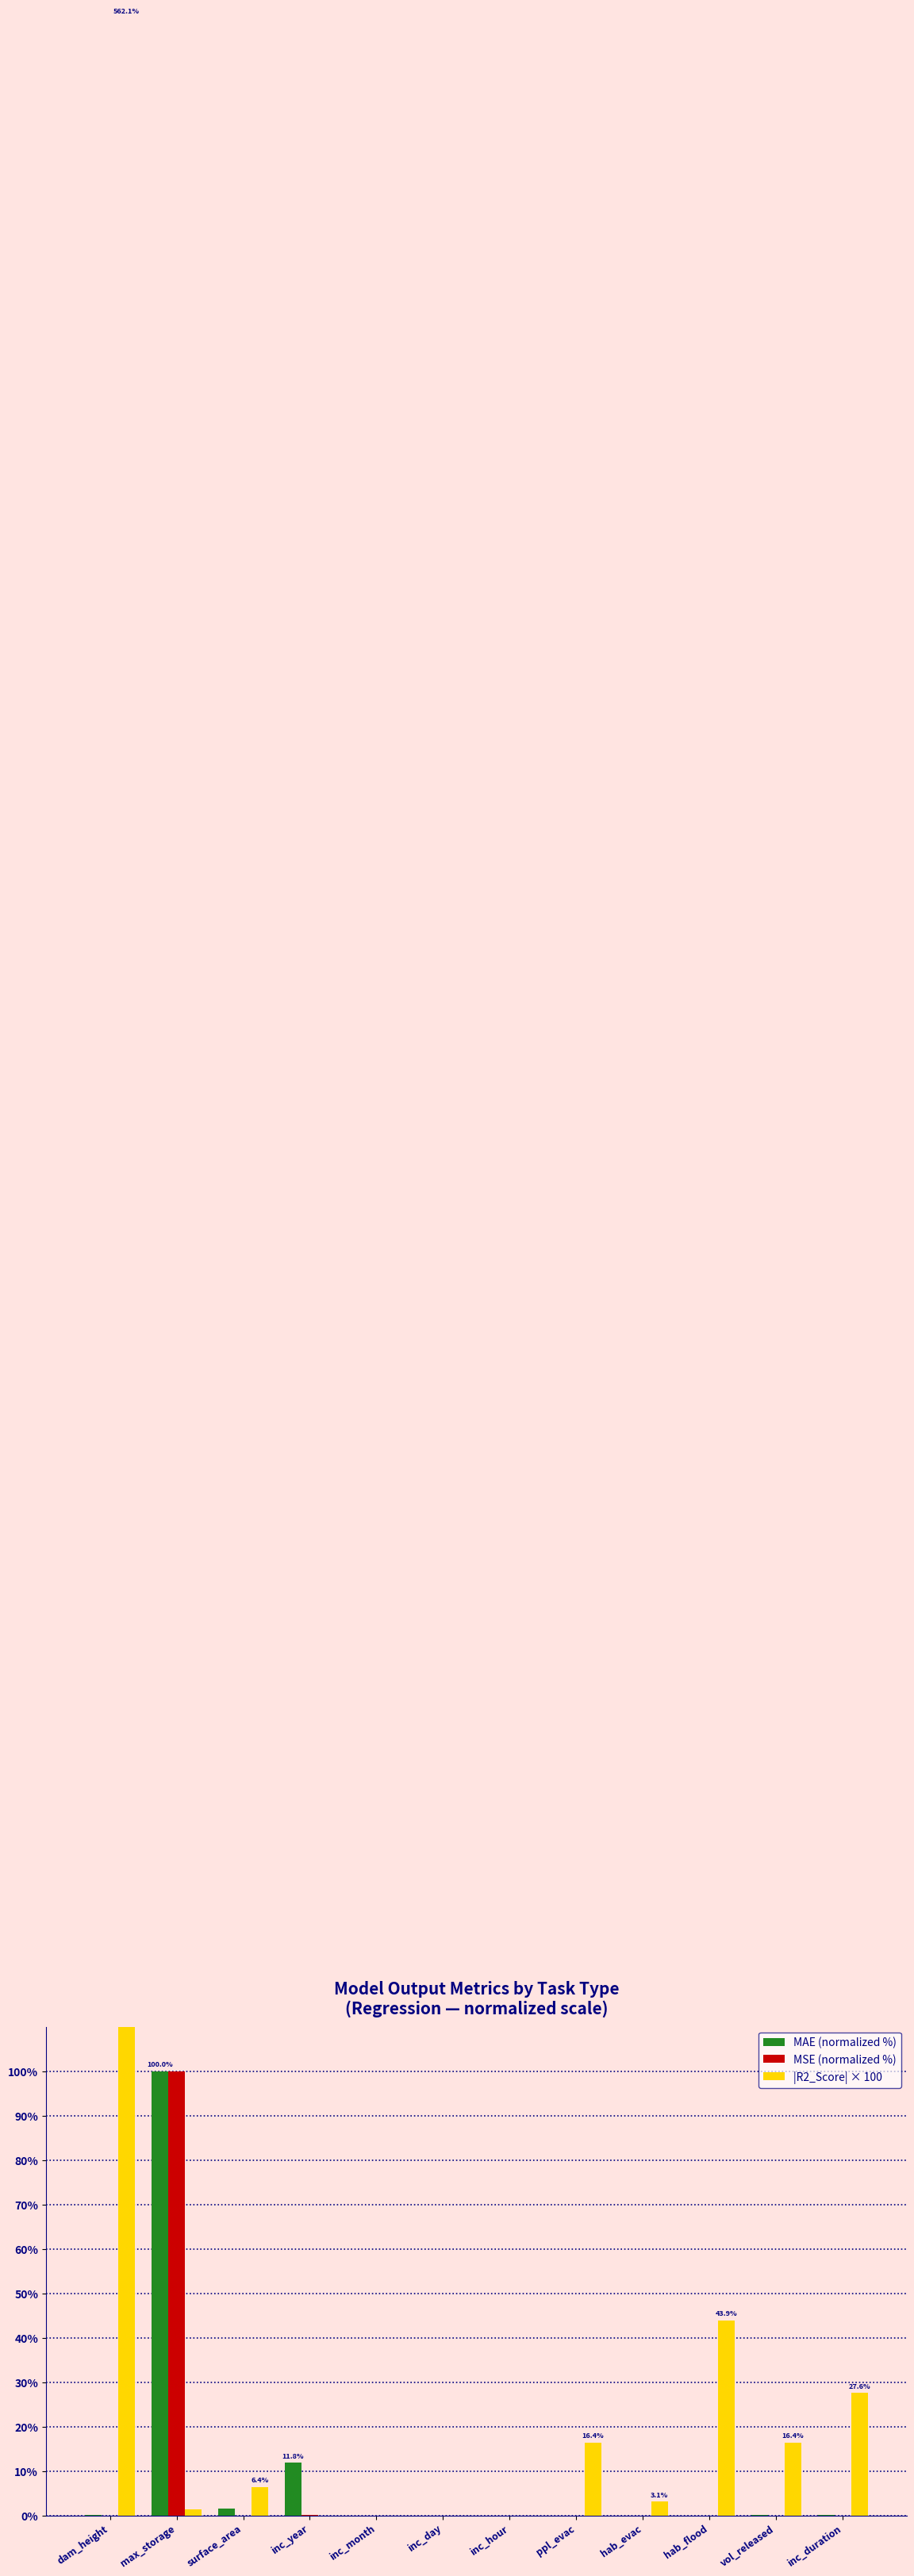

Is it true that |R2_Score| × 100 equals 17.6 at hab_flood?

False